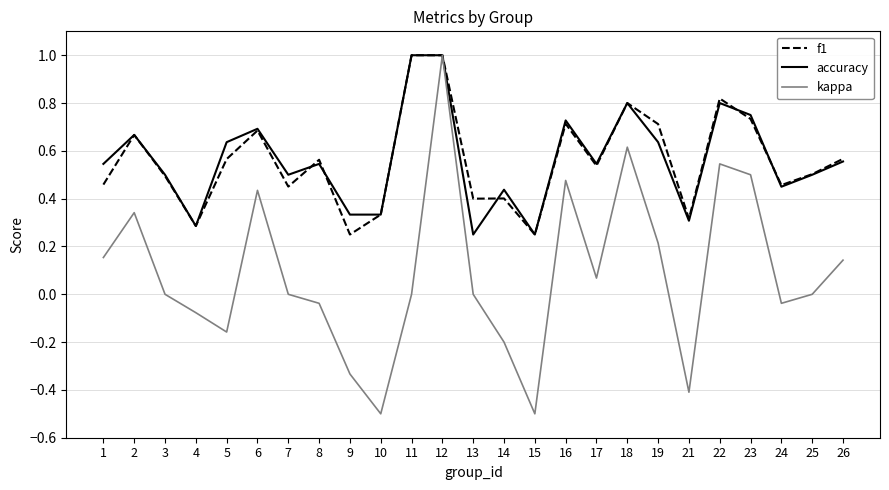

The value of accuracy at 14 is 0.7. True or false?

False